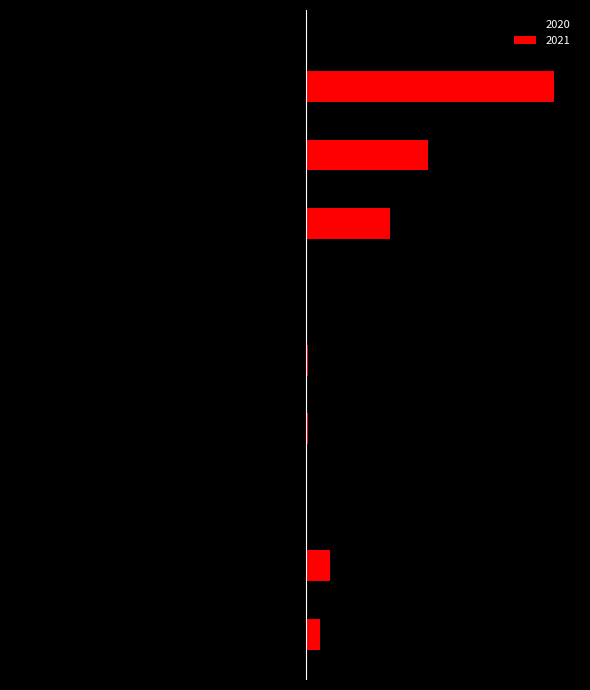

What are all the series names shown in the legend?

2020, 2021